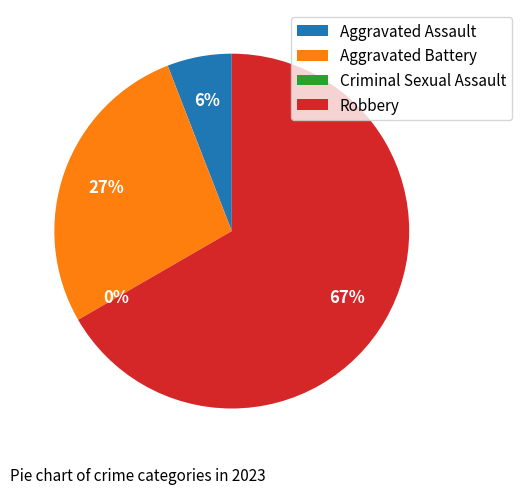

What is the majority slice?

Robbery